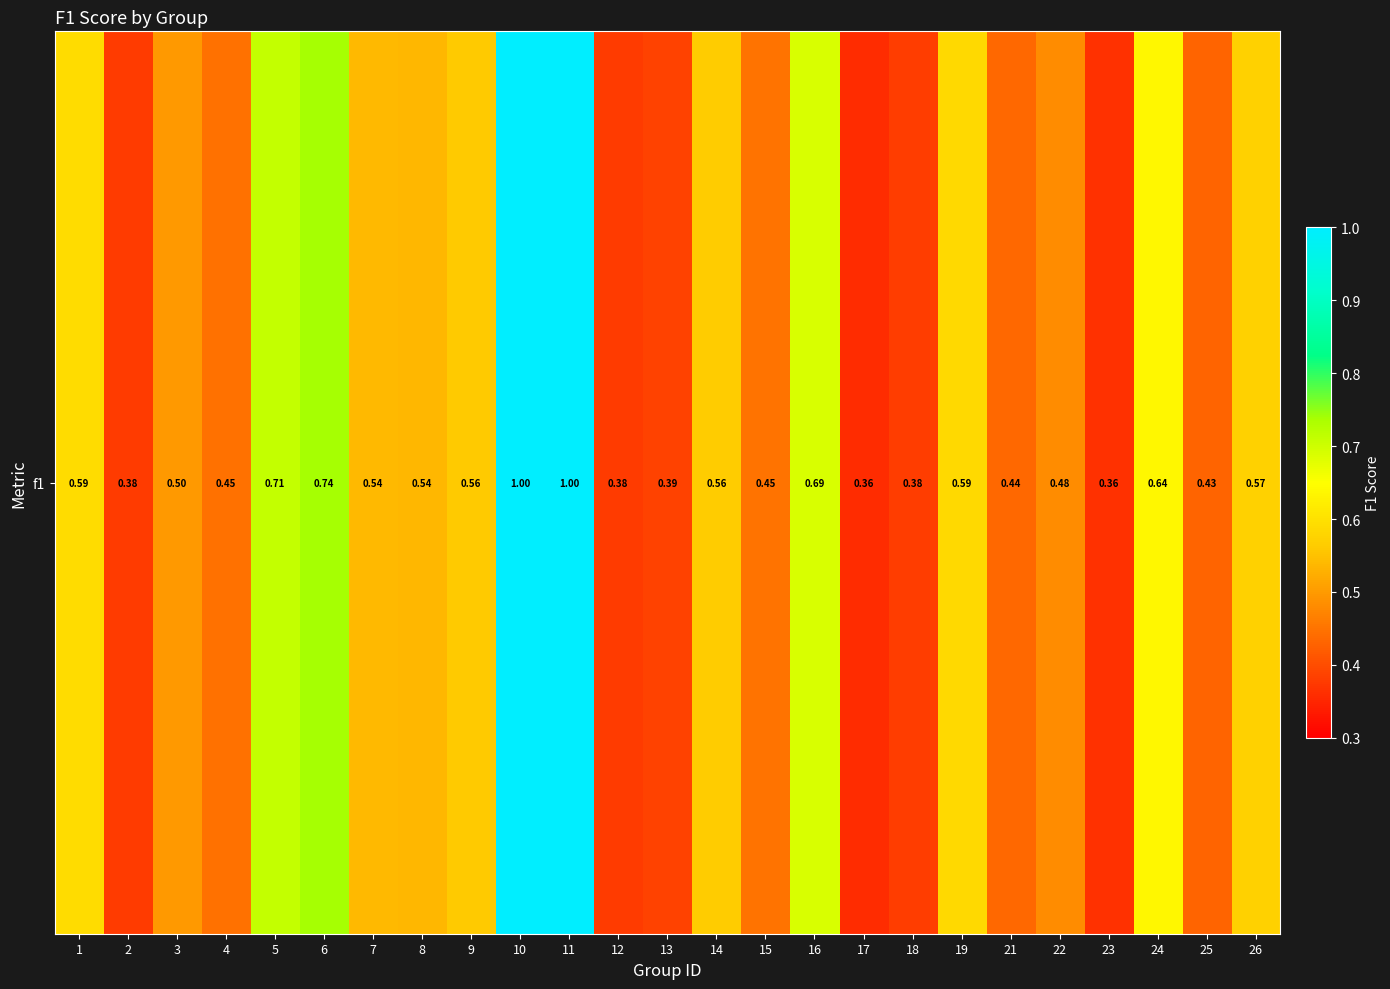

What is the difference between the maximum and minimum values?

0.6